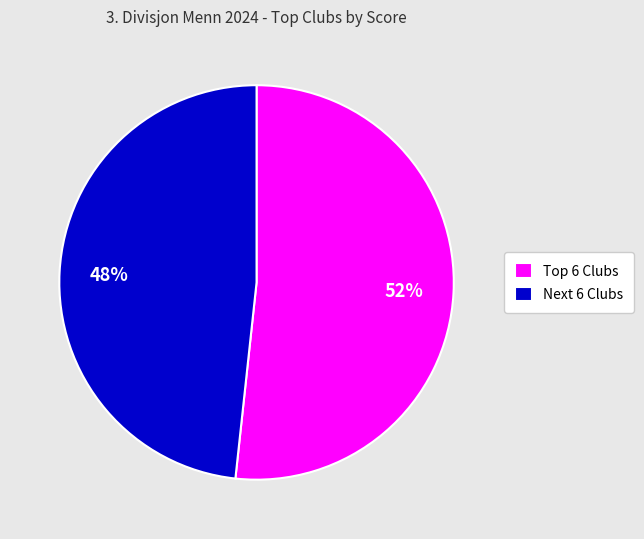

Rank the categories by value from highest to lowest.

Top 6 Clubs, Next 6 Clubs